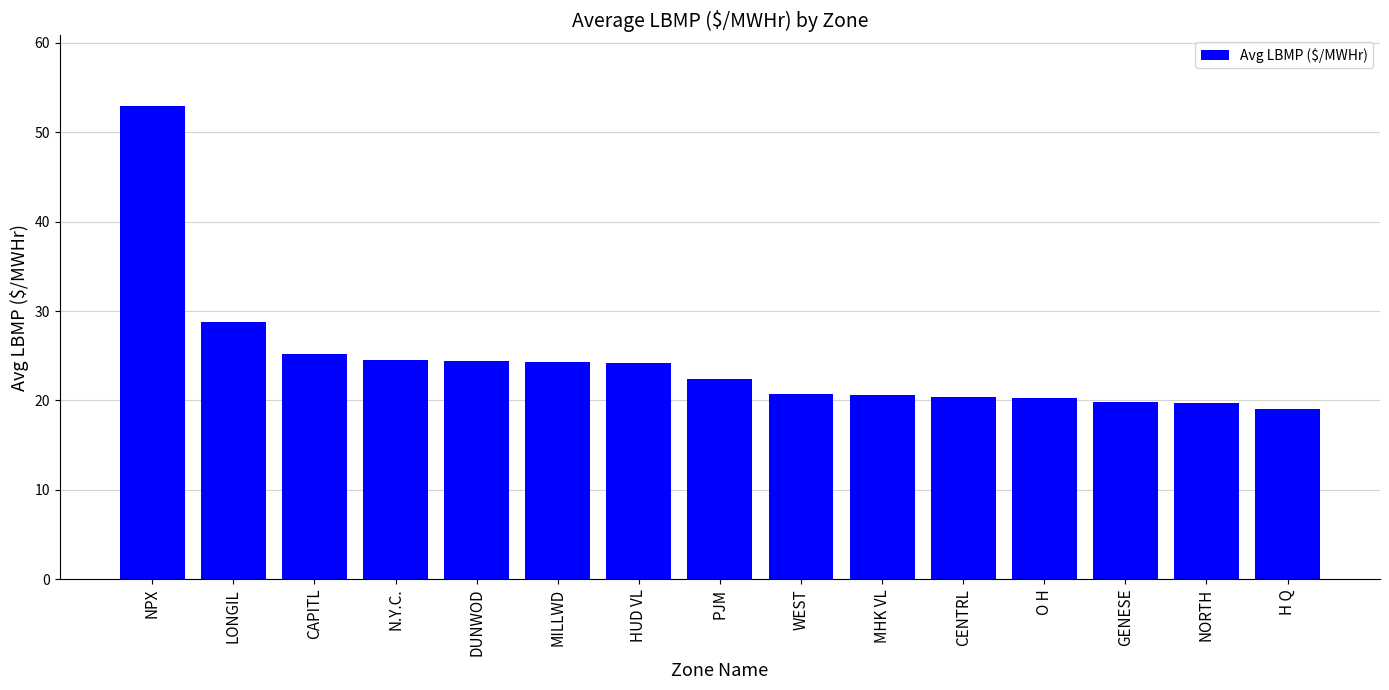

What value does the data have at HUD VL?

24.2